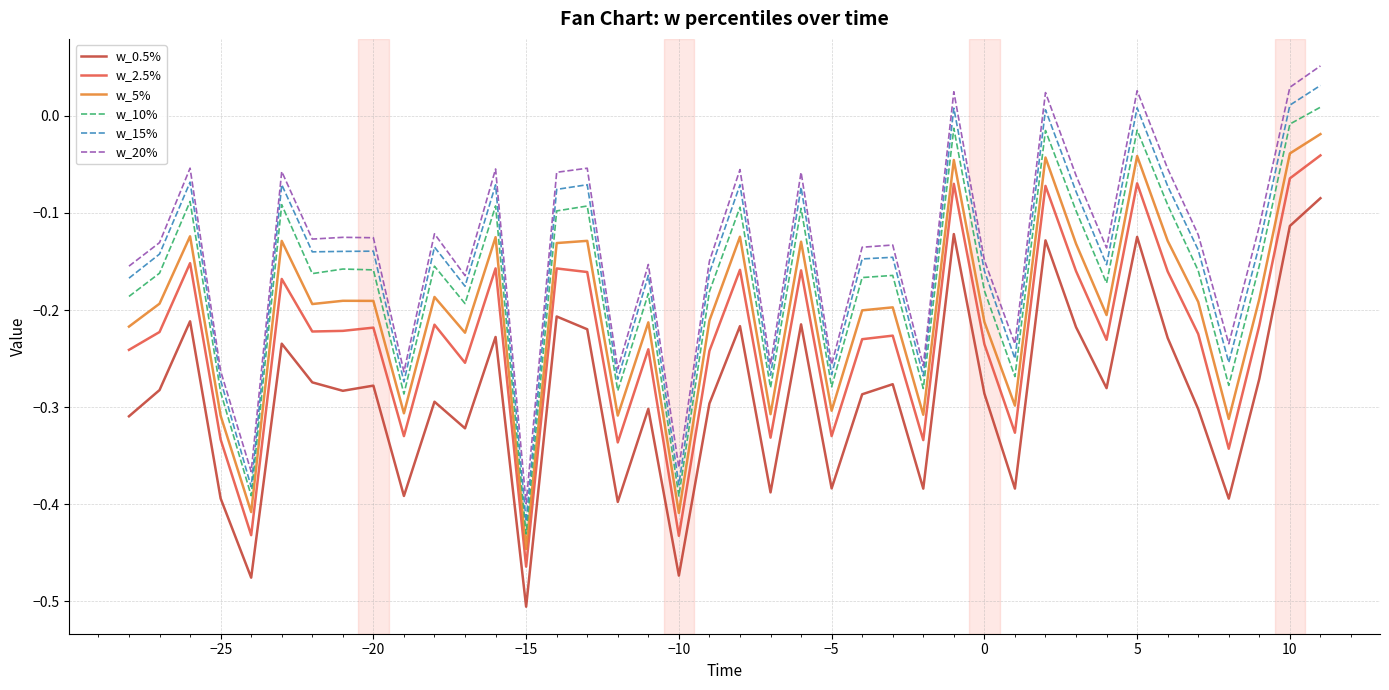

Which series has the widest spread of values?

w_20%